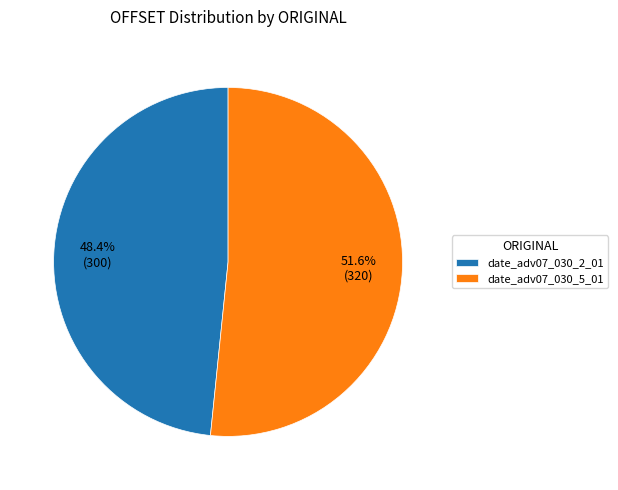

True or false: date_adv07_030_2_01 accounts for 59% of the total.

False